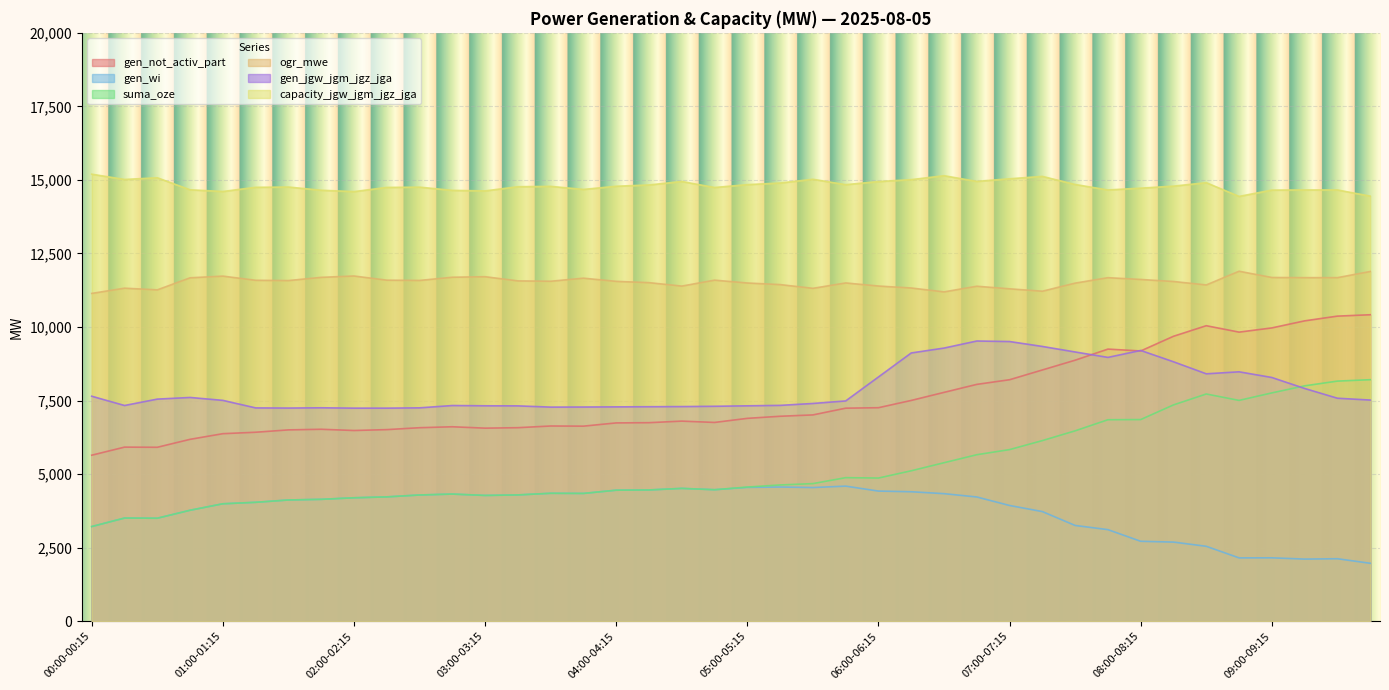

What is the sum of all capacity_jgw_jgm_jgz_jga values?

592238